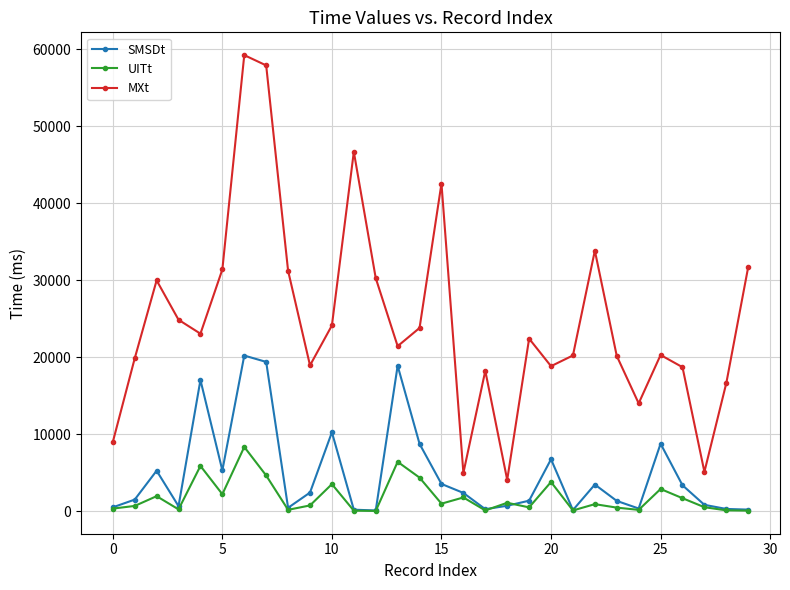

How many data points does each series have?

30